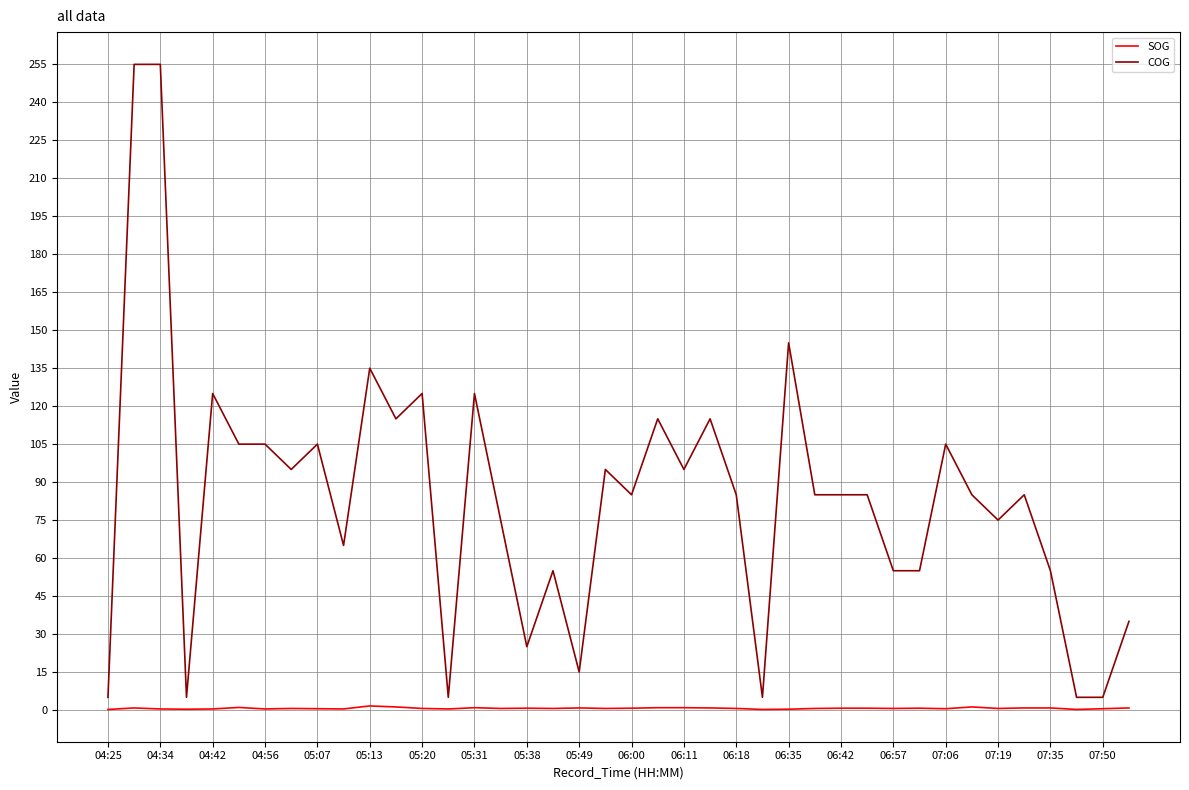

How many distinct data groups are displayed?

2